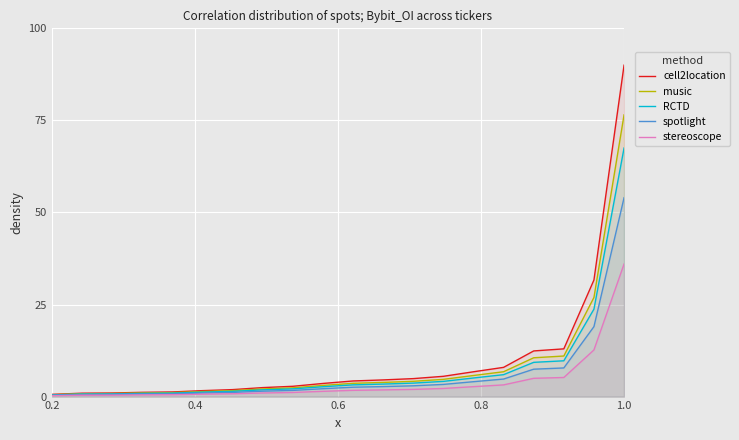

List the series in order of their overall mean, lowest first.

stereoscope, spotlight, RCTD, music, cell2location